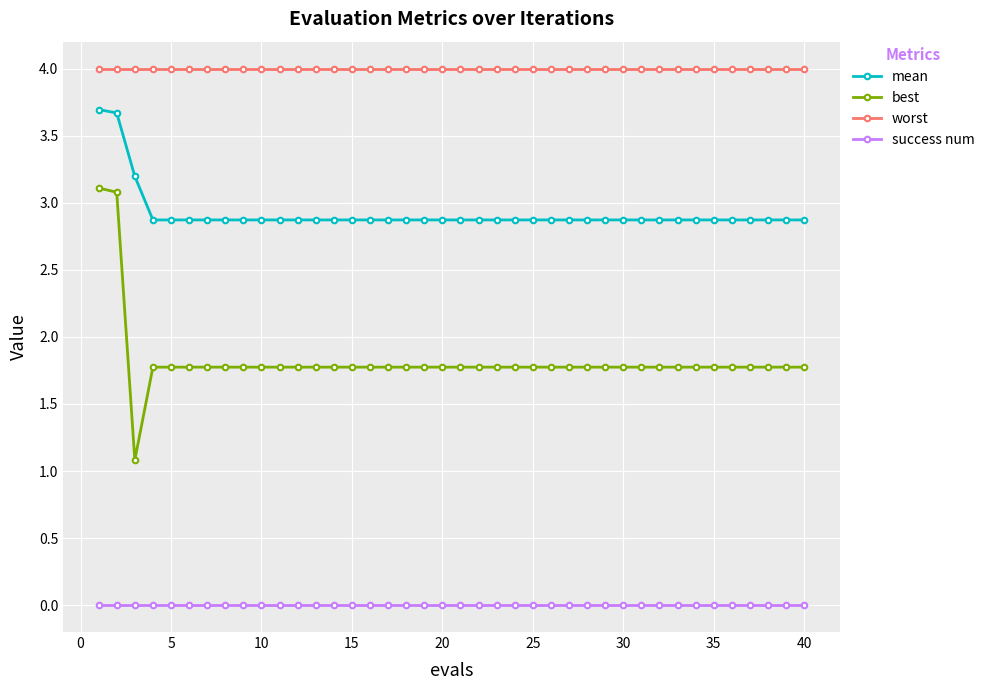

What is the maximum value for best?

3.1